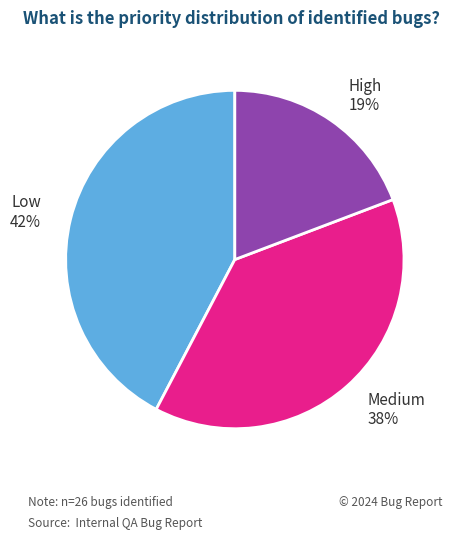

Is the sum of Low and High greater than half?

Yes